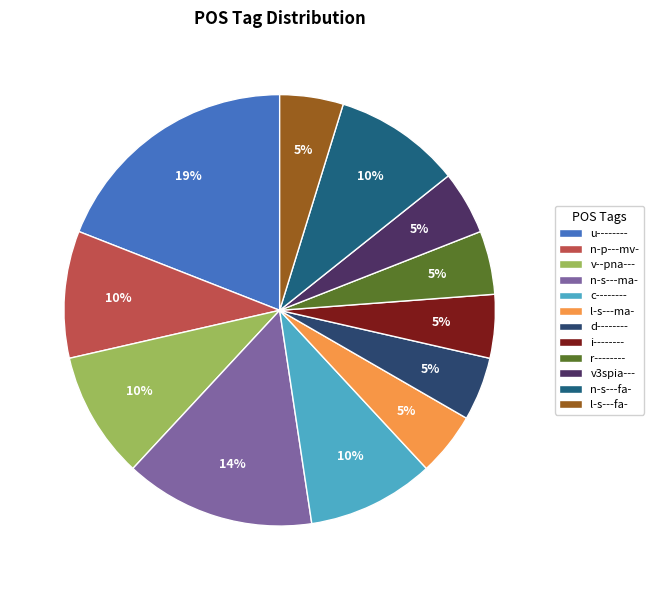

Is it true that r-------- is 5% of the pie?

True